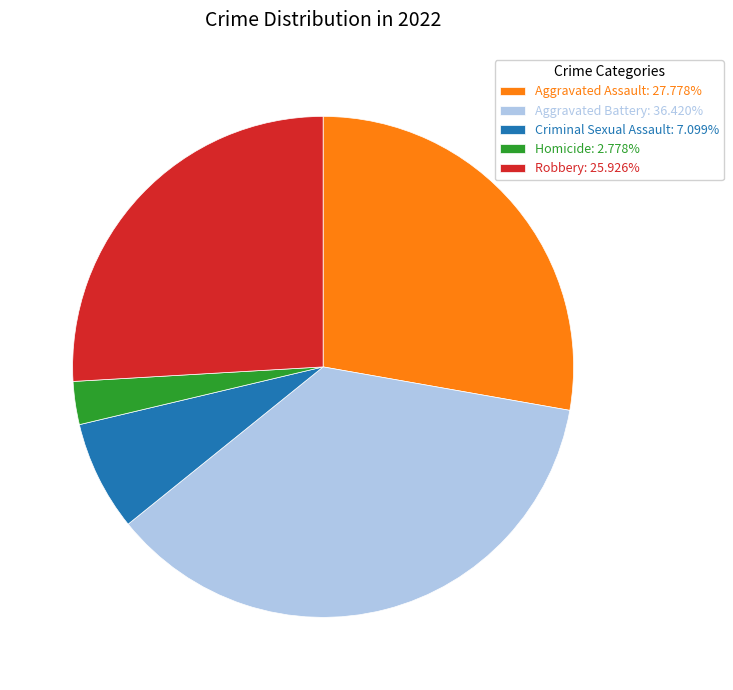

Is Homicide: 2.778% the majority of the pie?

No